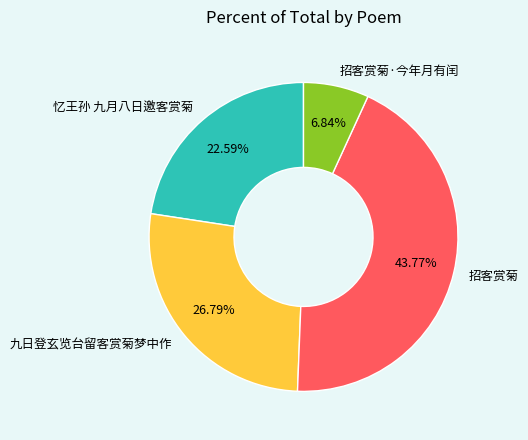

The 招客赏菊·今年月有闰 slice represents 7% of the pie. True or false?

True